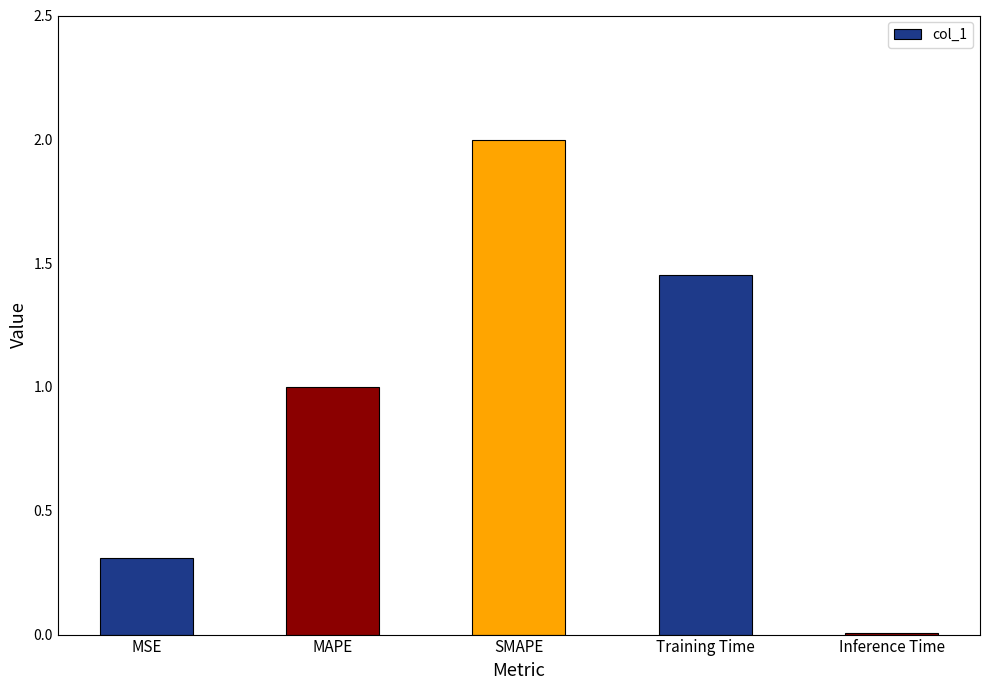

What is the change in value from MSE to MAPE?

+0.7